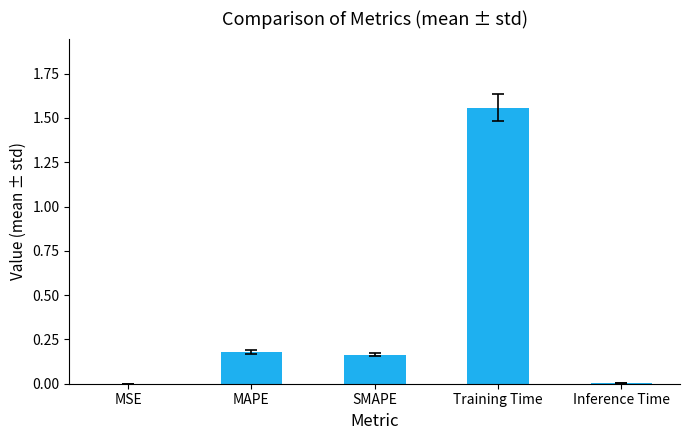

Are the bars horizontal?

No